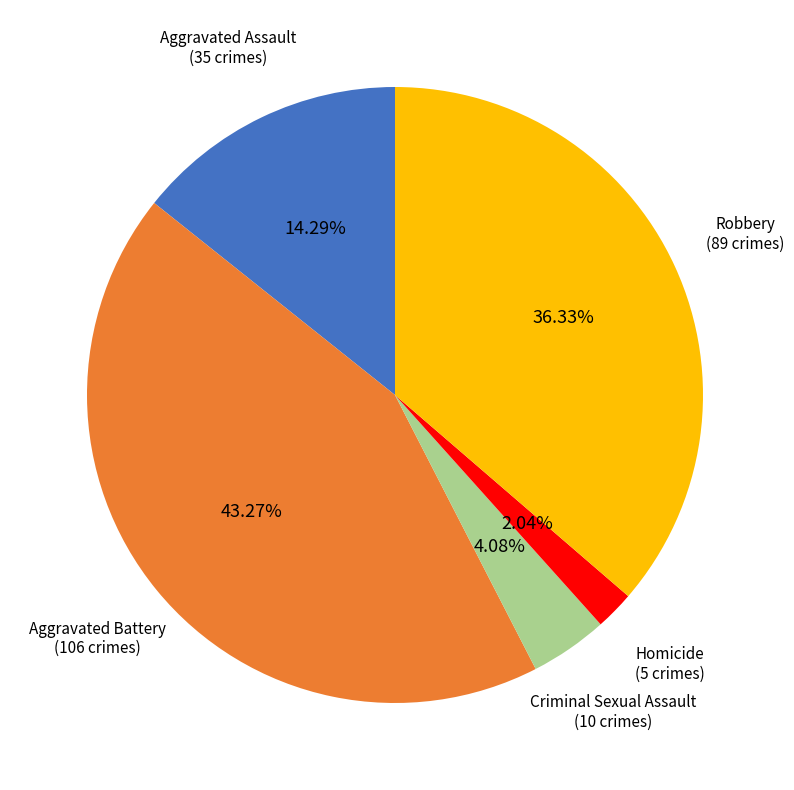

How many slices are in this pie chart?

5